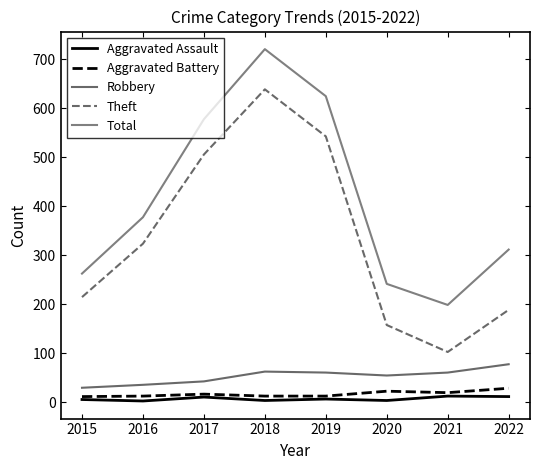

Is it true that Aggravated Battery equals 5 at 2016?

False